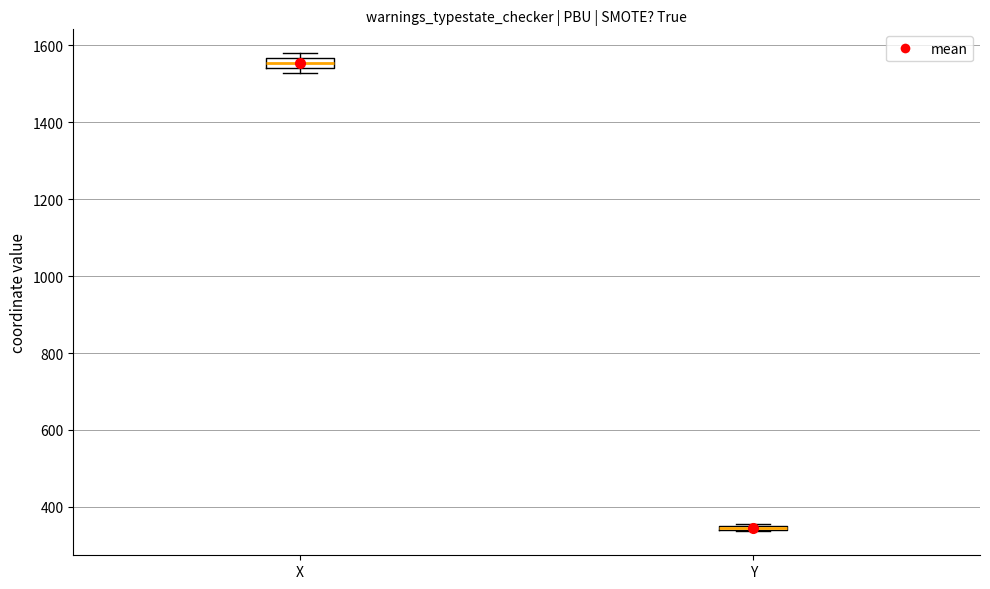

Where is the upper edge of the box for Y on the y-axis? The values are not printed on the chart, so give them approximately, as read against the axis.

360